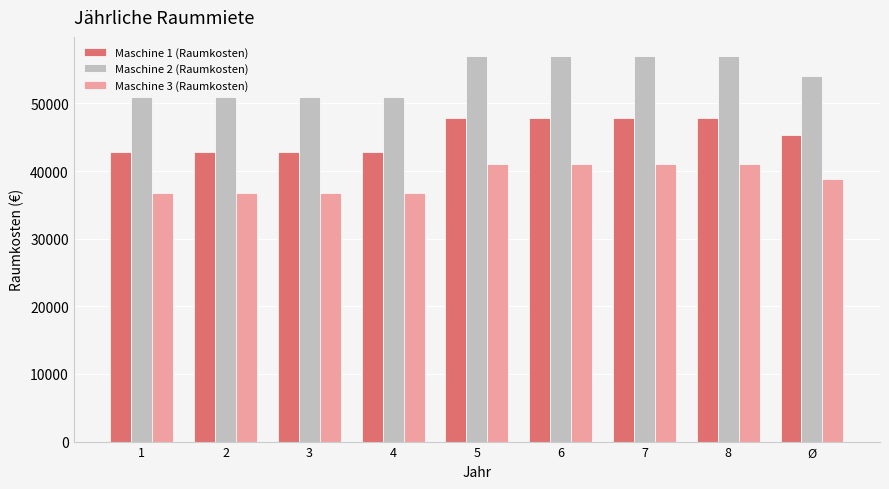

What is the difference between the second highest and minimum values in the Maschine 3 (Raumkosten) series?

4320